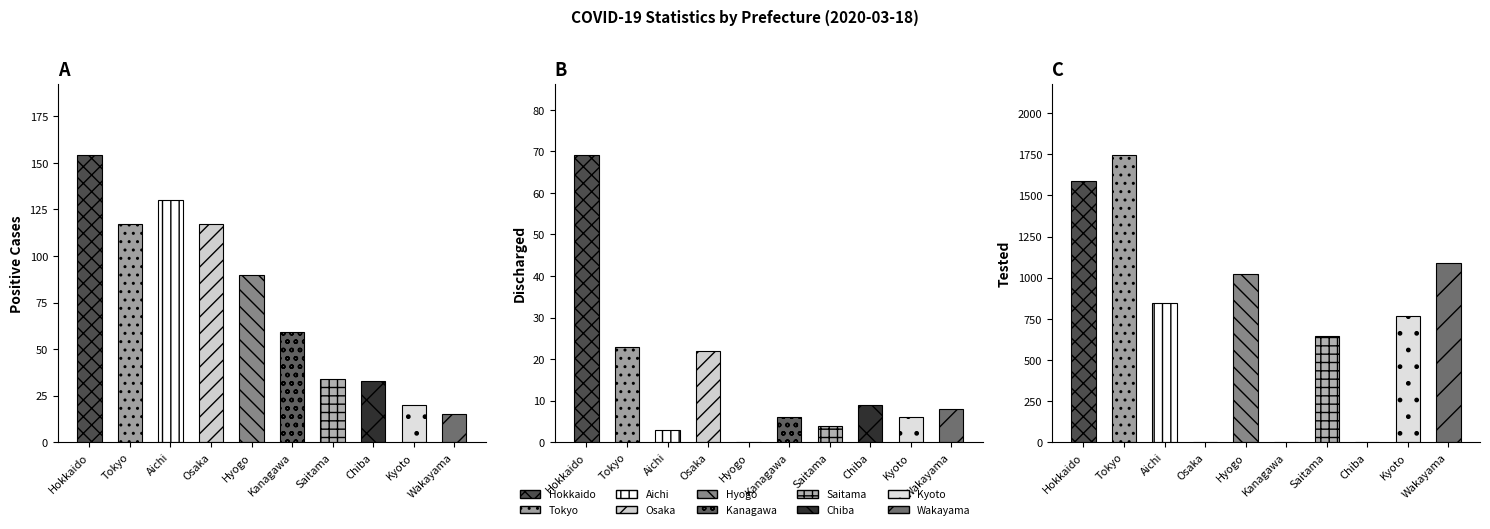

Are the bars grouped side by side (vs. stacked)?

Yes